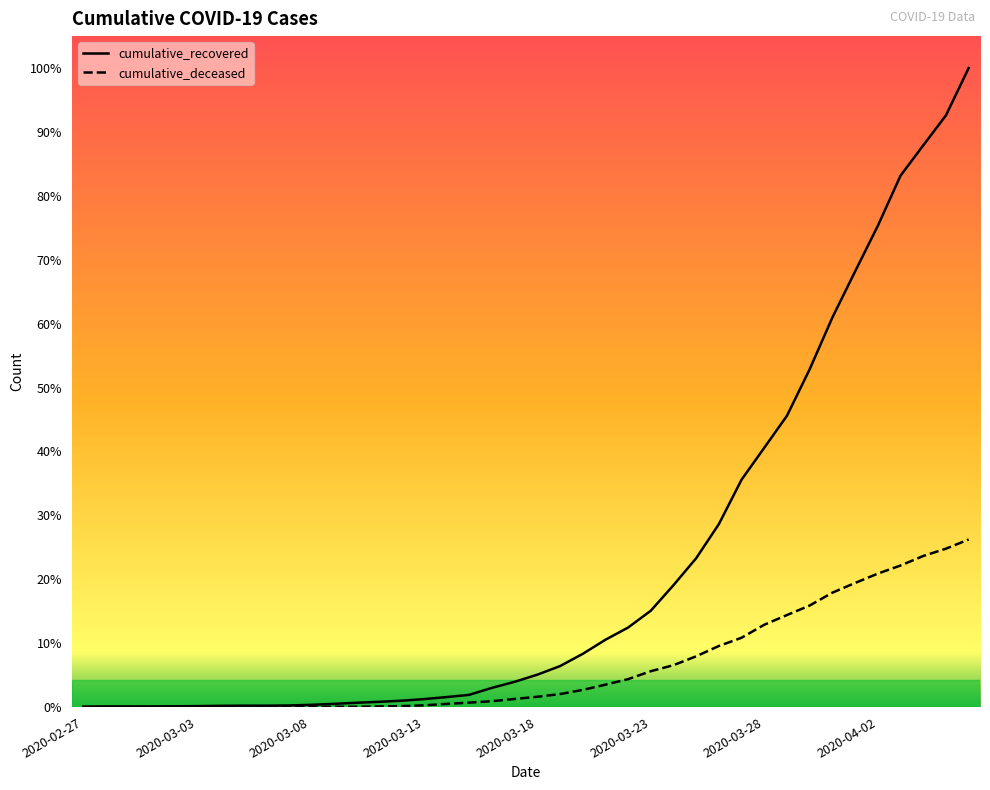

What are all the series names shown in the legend?

cumulative_recovered, cumulative_deceased